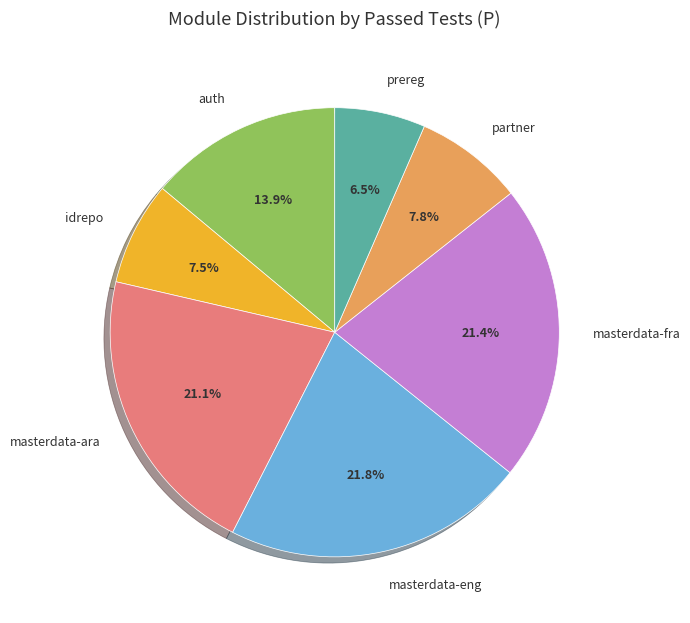

To the nearest percent, what is the average slice percentage?

14%